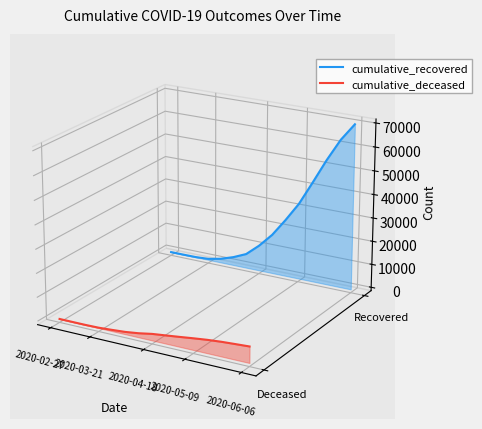

What is the value of the cumulative_deceased point at the 10th from the left?

-0.1